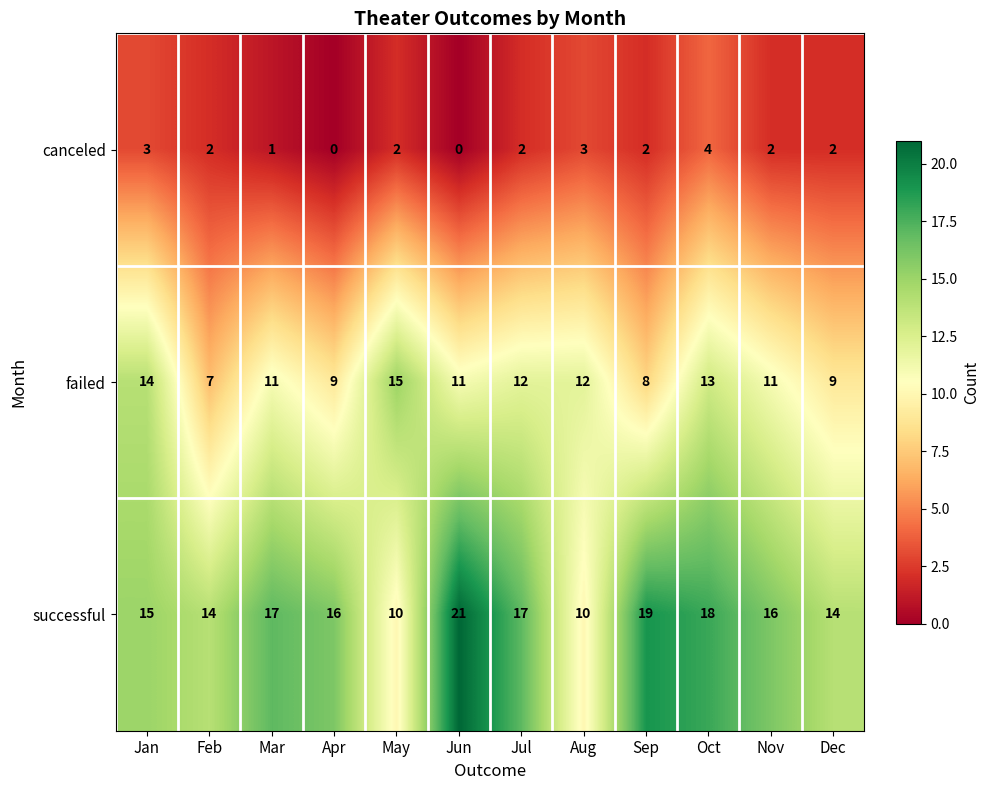

Which category has the highest value in the successful series?

Jun